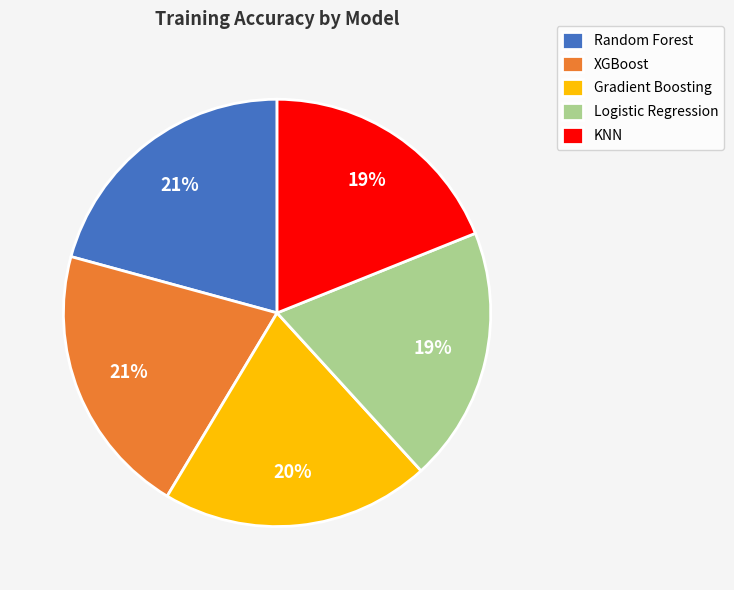

To the nearest percent, what is the average slice percentage?

20%